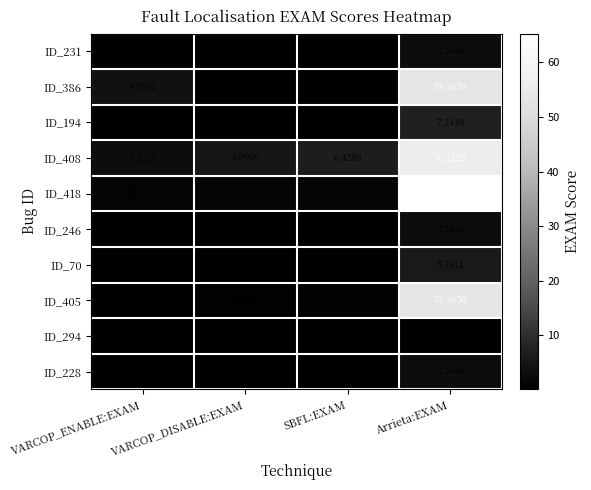

At which label does ID_408 first exceed 6?

SBFL:EXAM